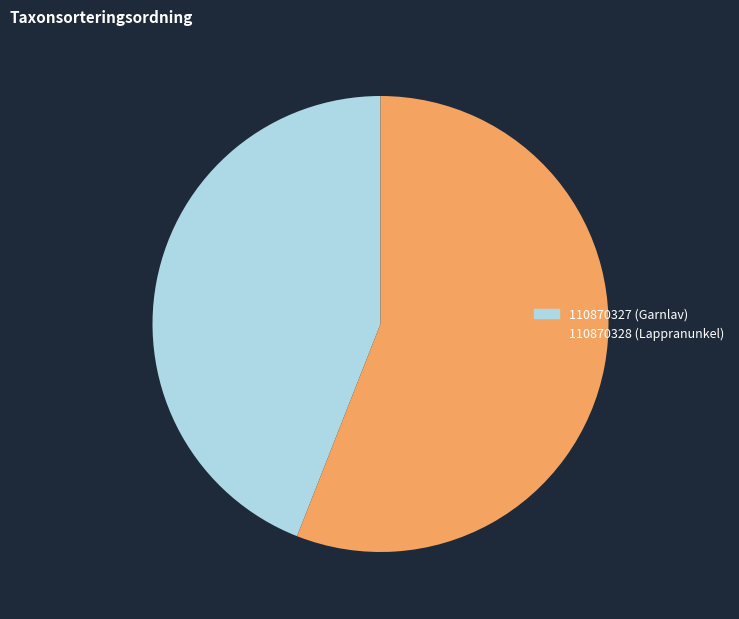

Combined, do 110870328 (Lappranunkel) and 110870327 (Garnlav) account for over 50%?

Yes